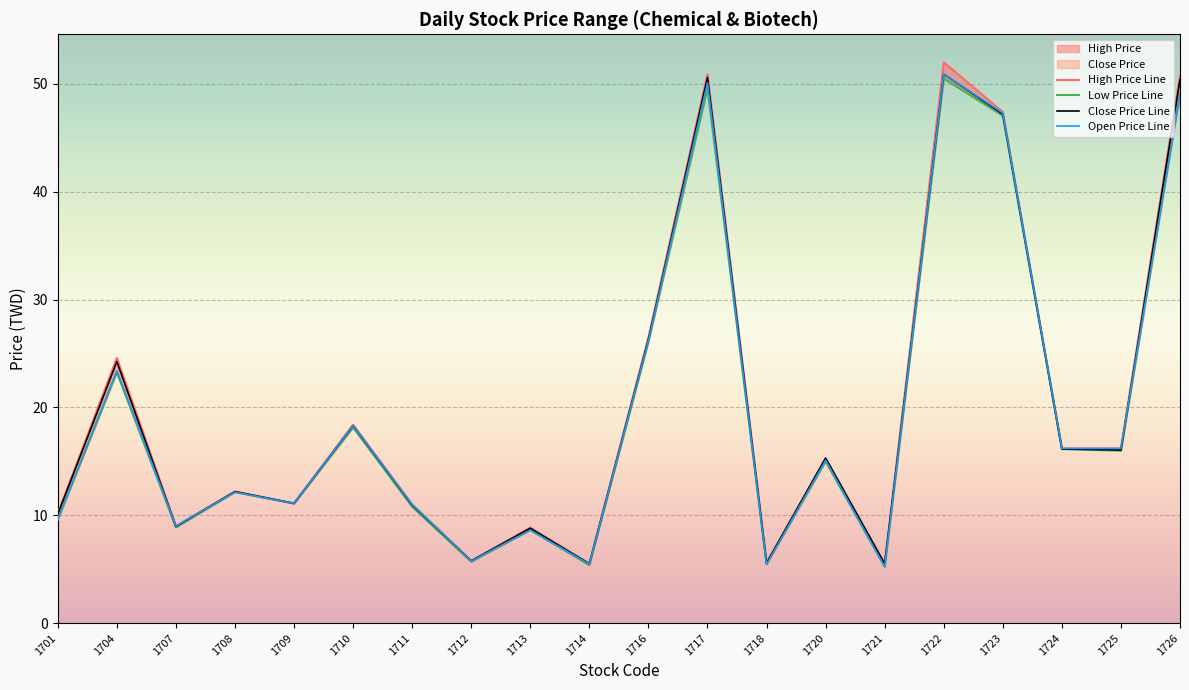

What is the difference between the maximum and second lowest values in the High Price Line series?

46.5